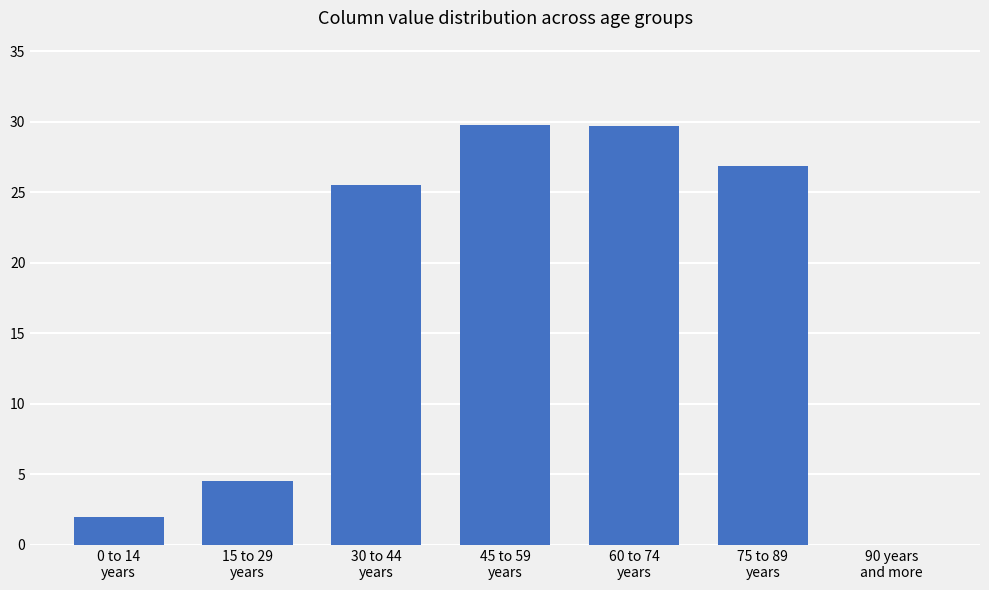

What is the maximum value shown in the chart?

29.8